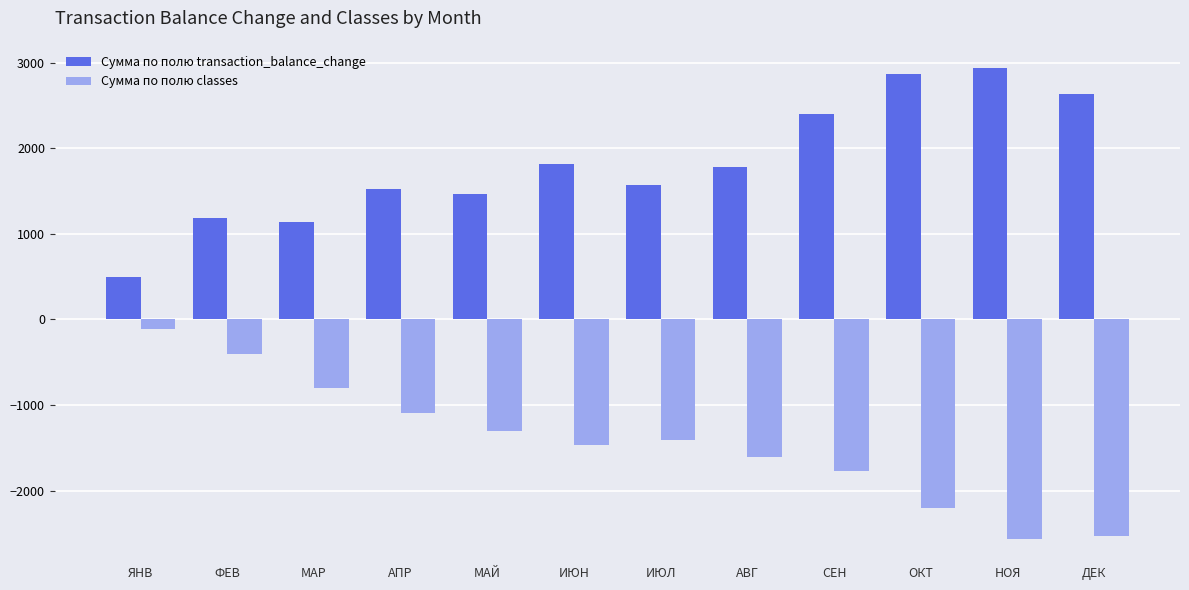

Reading left to right, extract all data points from this chart.

Сумма по полю transaction_balance_change: 497	1185	1141	1522	1464	1817	1574	1779	2399	2861	2932	2627
Сумма по полю classes: -110	-402	-804	-1097	-1308	-1466	-1403	-1602	-1776	-2208	-2560	-2528